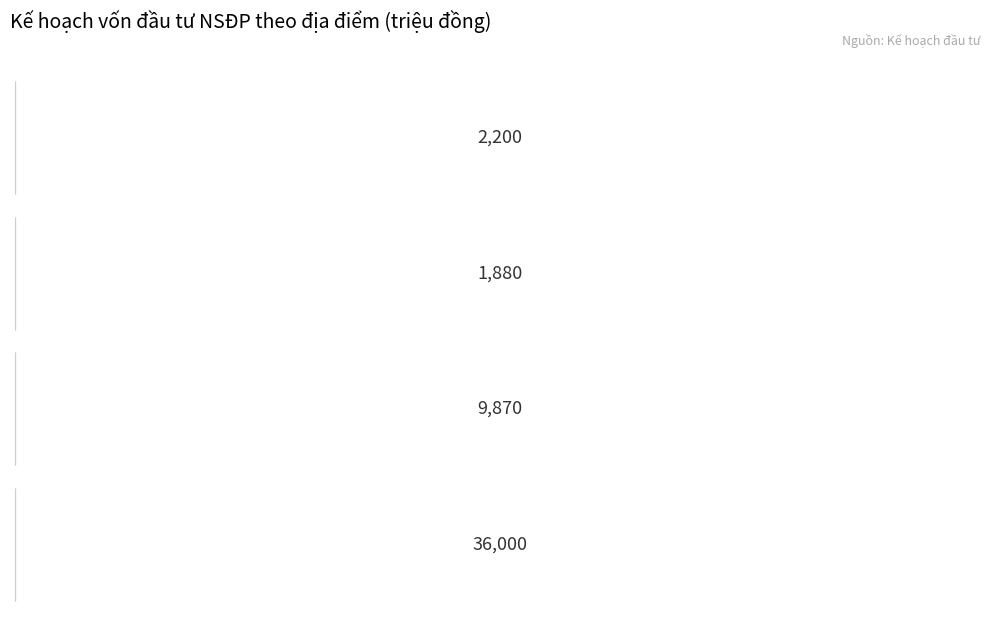

The value at 1 is 3304. True or false?

False